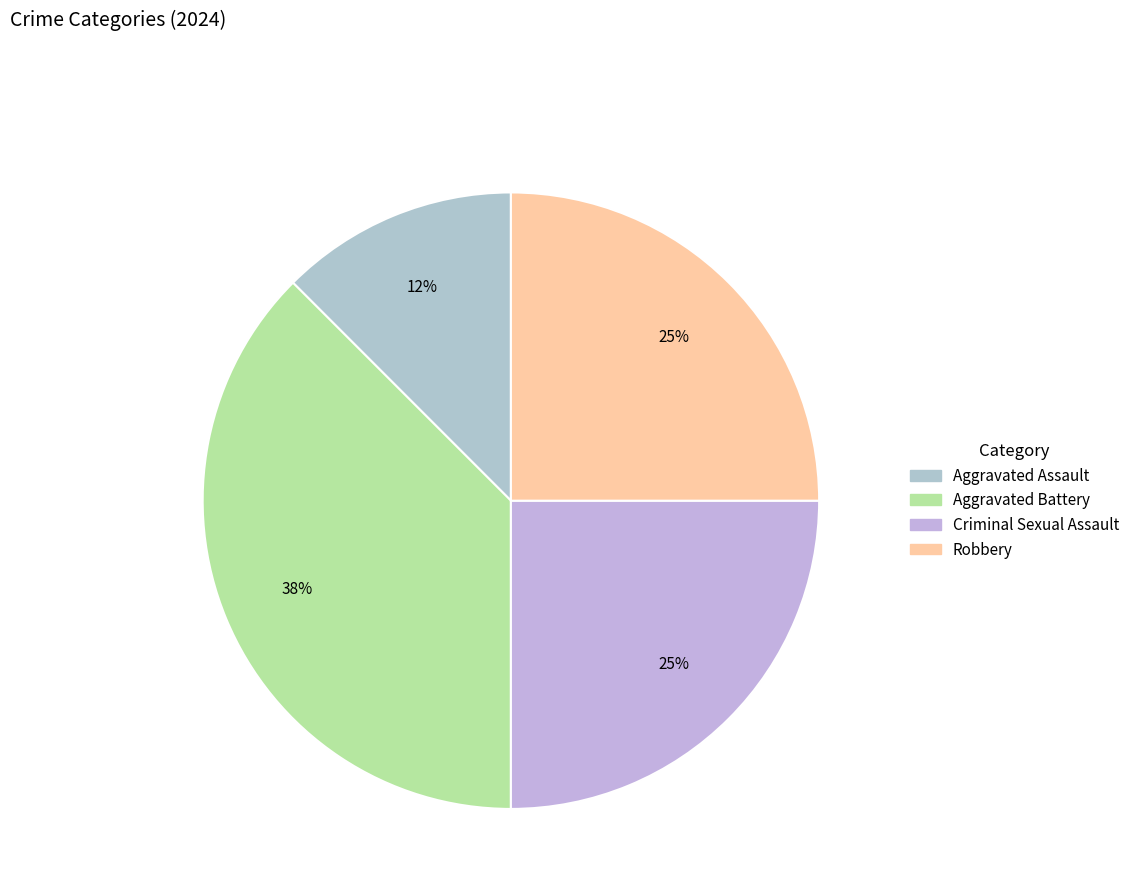

How many segments does this pie chart have?

4